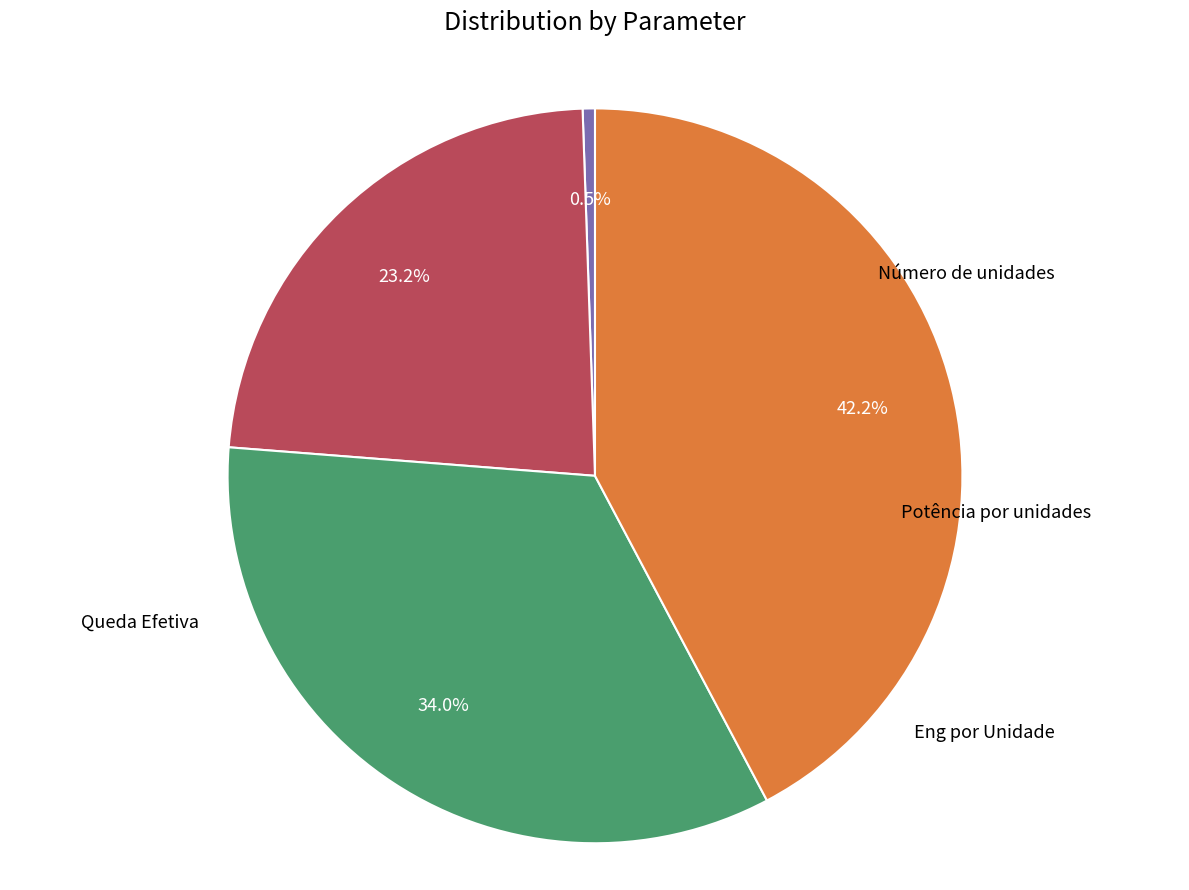

Does Eng por Unidade represent more than half of the total?

No